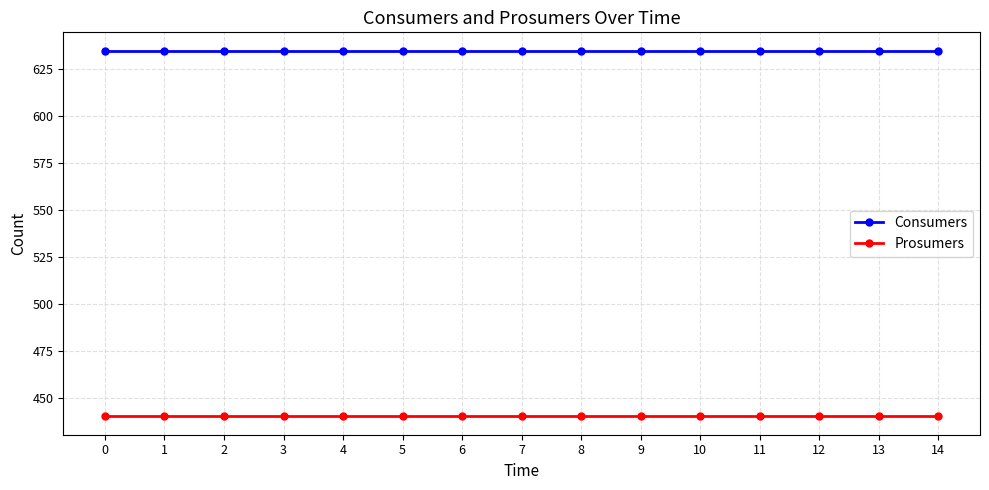

True or false: Prosumers and Consumers cross at least once.

False